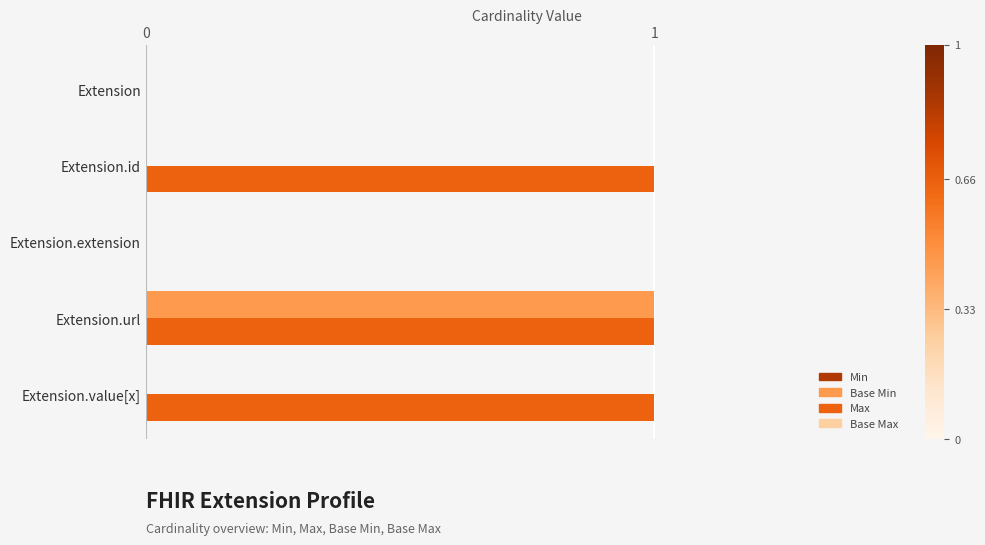

Is the value of Base Max at Extension.url greater than the value of Base Min at Extension.id?

Yes